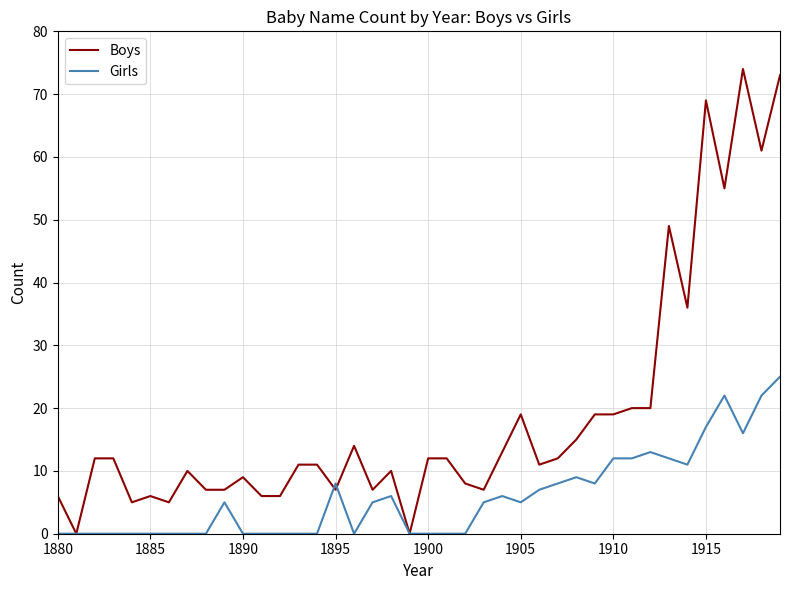

True or false: Girls and Boys intersect in this chart.

True